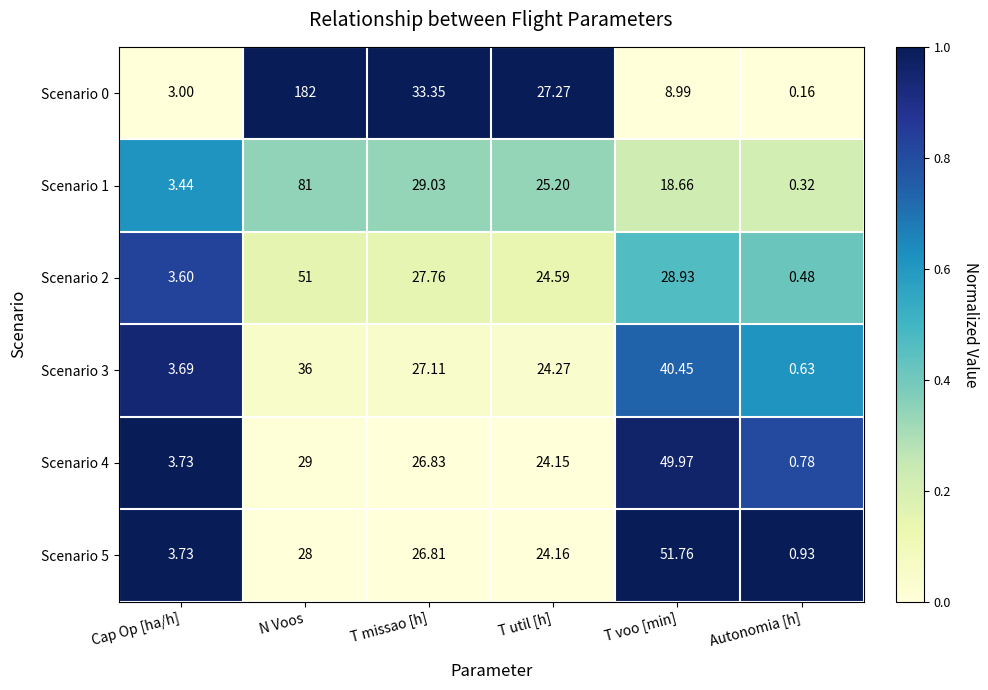

At which label does Scenario 1 first exceed 25?

N Voos